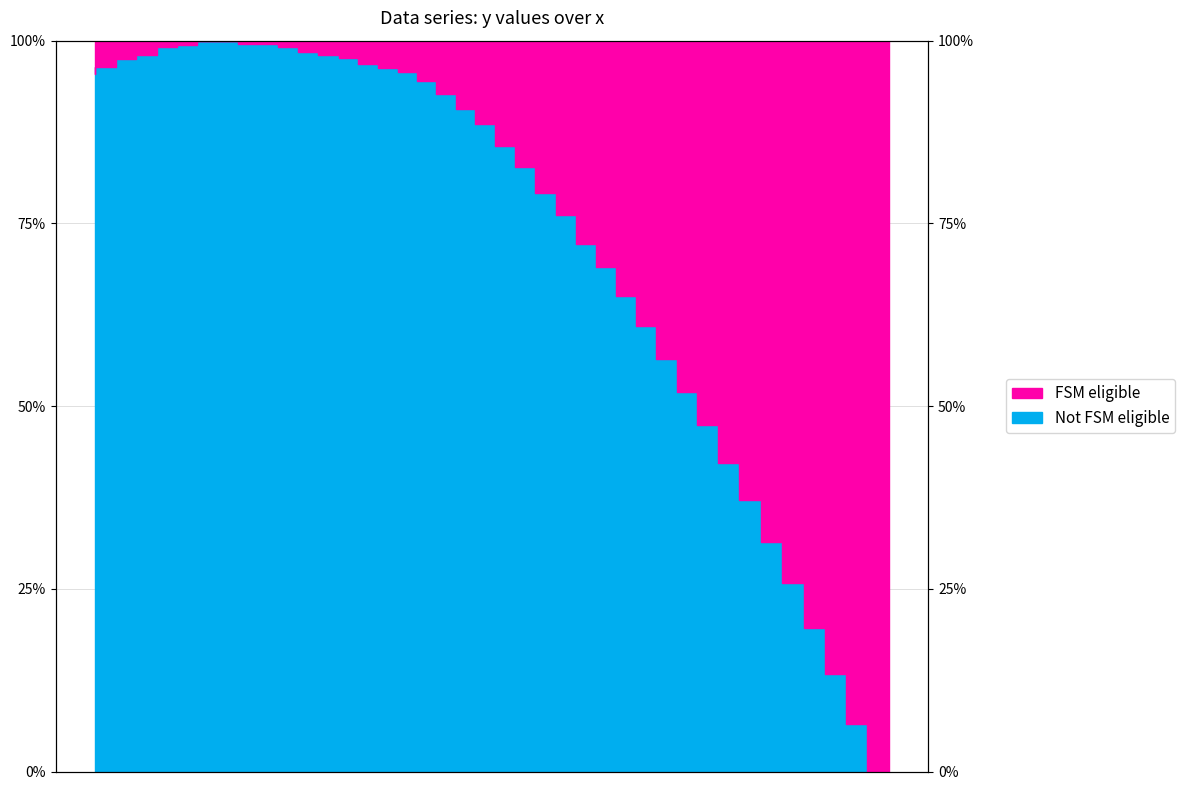

Count the number of categories in the chart.

40